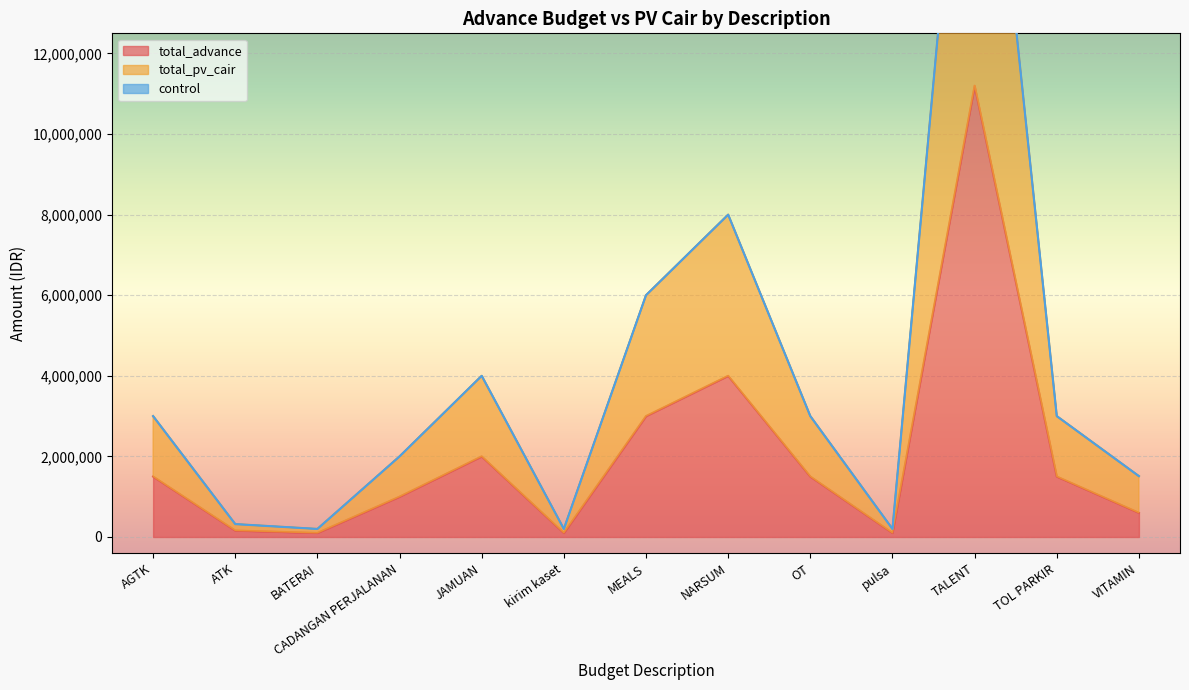

The value of total_advance at AGTK is 2322297. True or false?

False